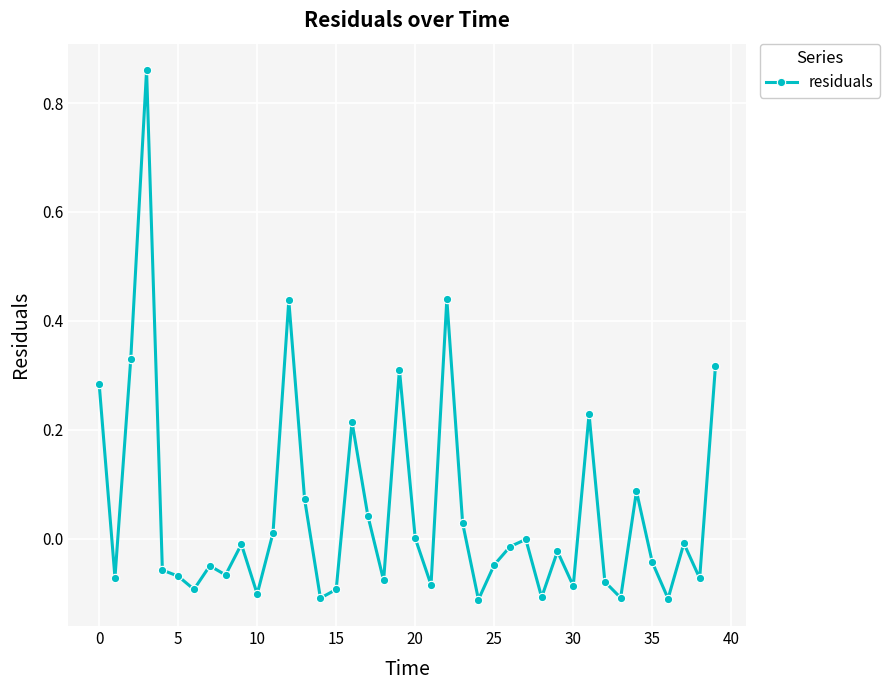

How many data points does each series have?

40